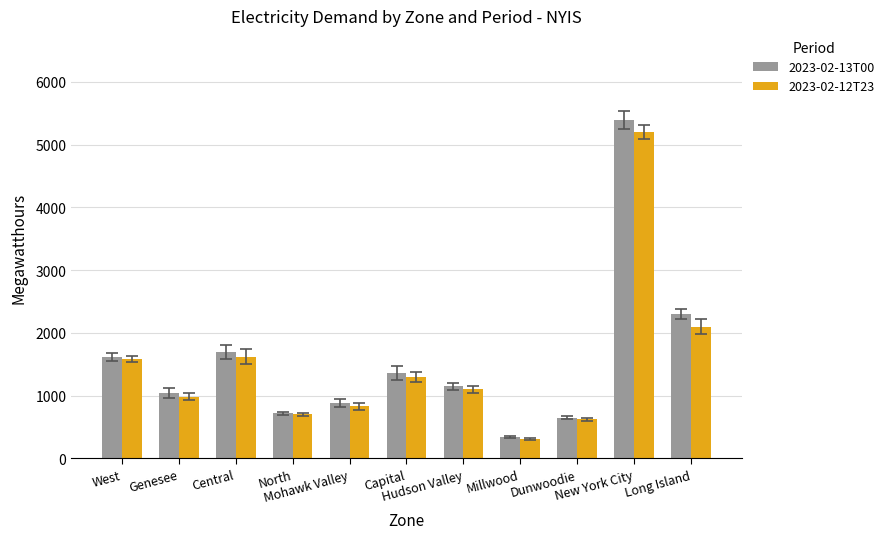

Are the bars horizontal?

No